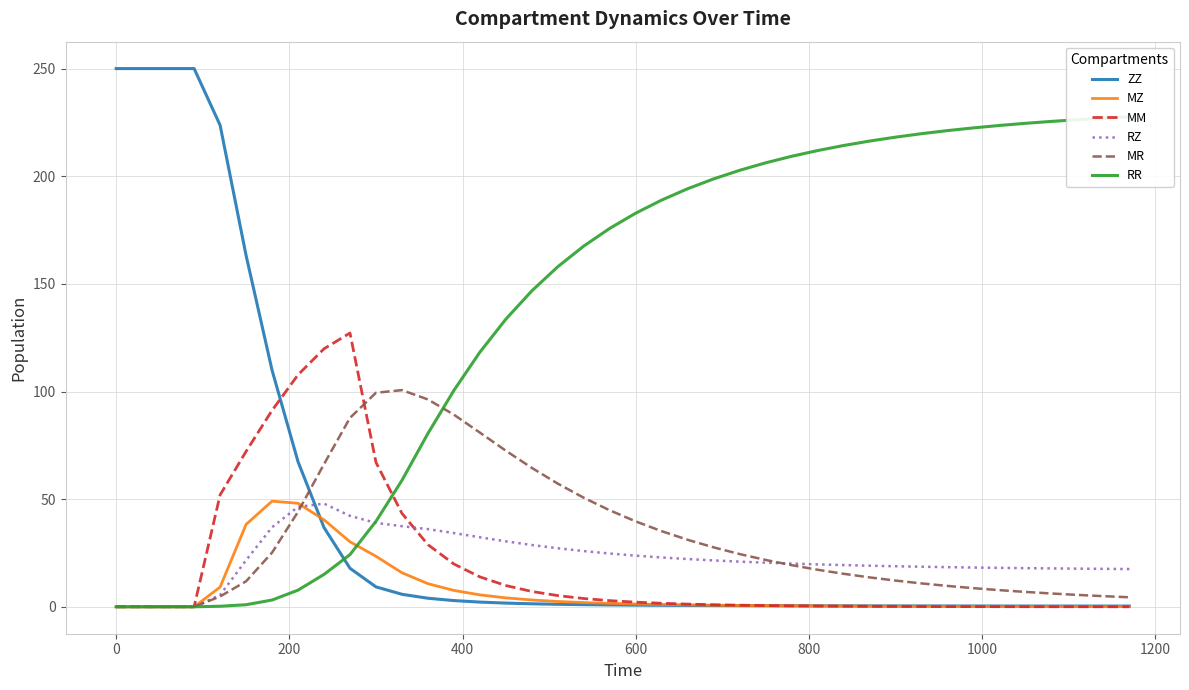

What is the average value of the RR series?

137.3